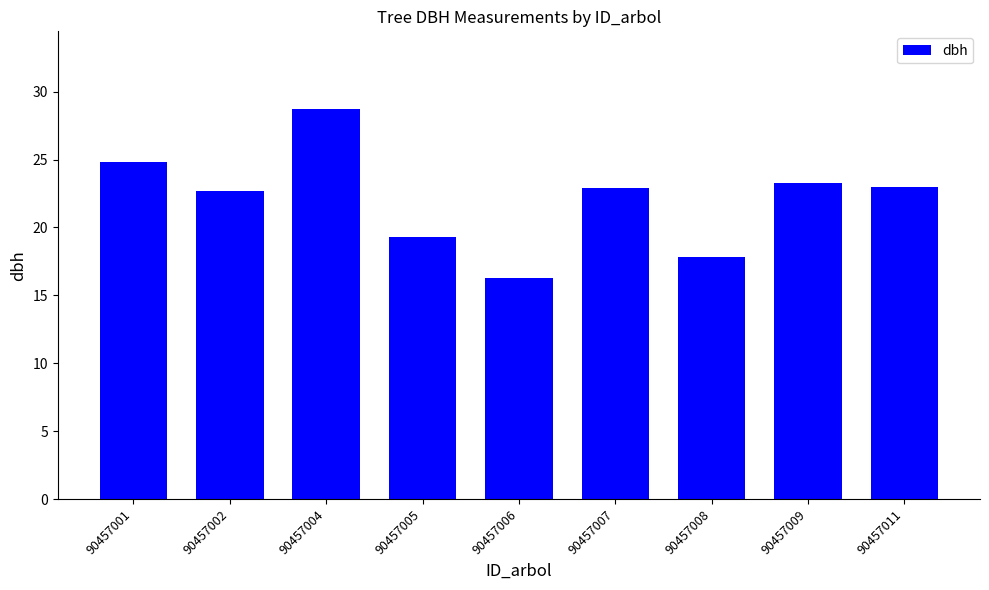

At which category does the chart reach its peak across all series?

90457004